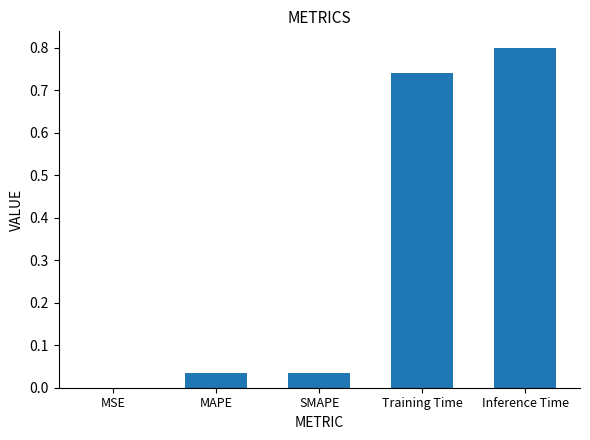

What is the approximate value at Inference Time?

0.8